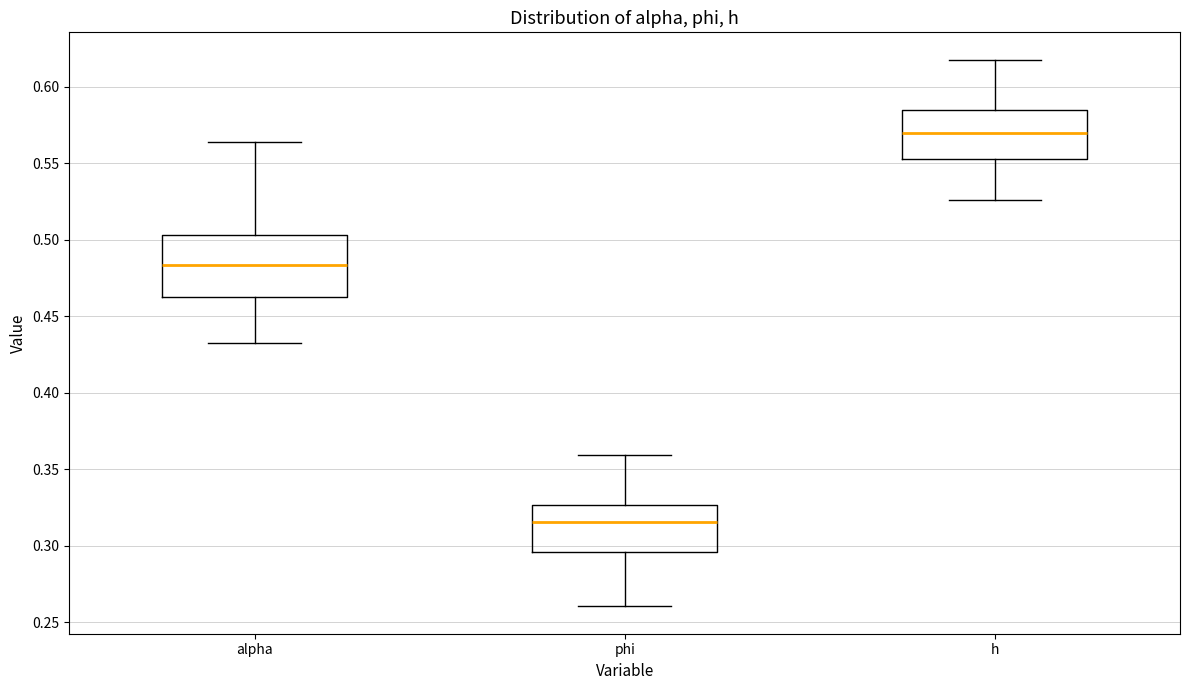

Which box's median line is the lowest?

phi